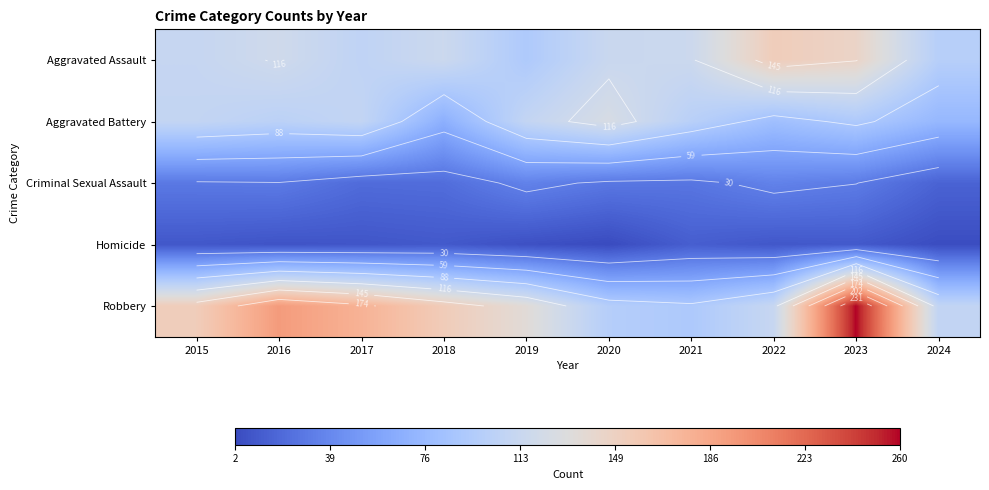

Which series has the widest spread of values?

Robbery